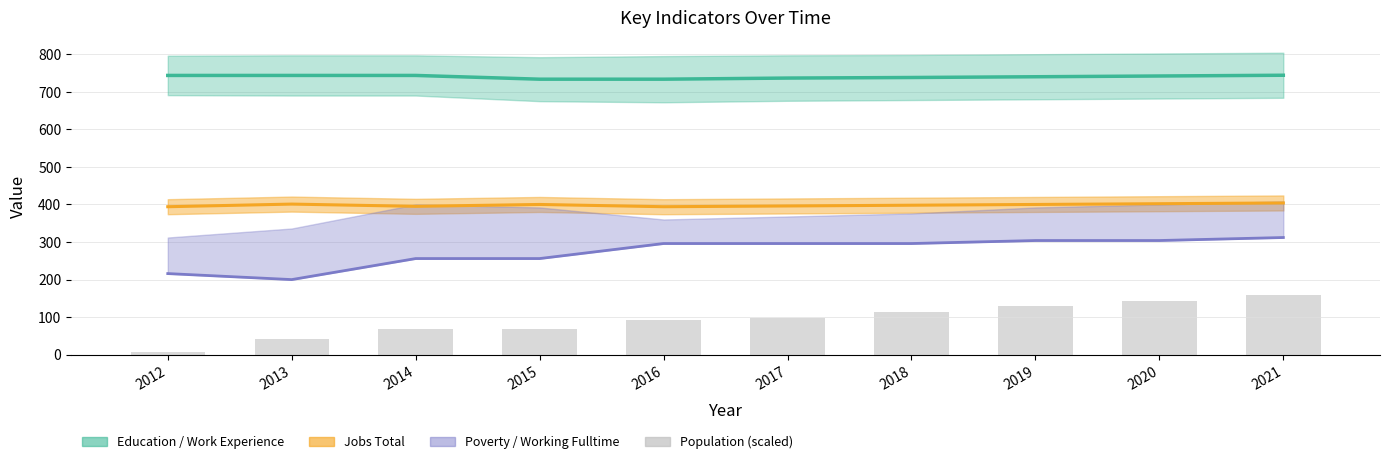

Where does the Poverty series first go above 296?

2019